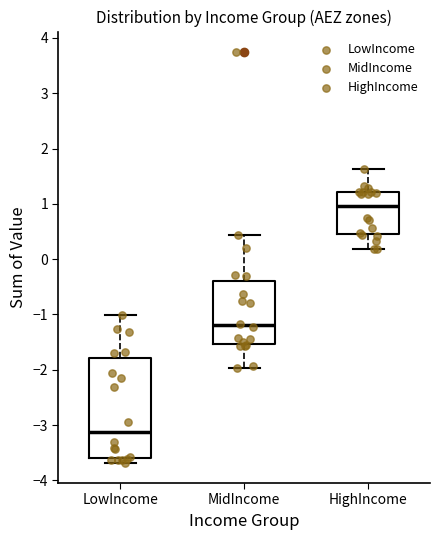

Reading left to right, read every box against the y-axis: the position of its median line, the range the box covers, and the ends of its whiskers. The values are not printed on the chart, so give them approximately, as read against the axis.

LowIncome: median -3.1, box -3.6 to -1.8, whiskers -3.7 to -1.0
MidIncome: median -1.2, box -1.5 to -0.4, whiskers -2.0 to 0.4
HighIncome: median 1.0, box 0.5 to 1.2, whiskers 0.2 to 1.6